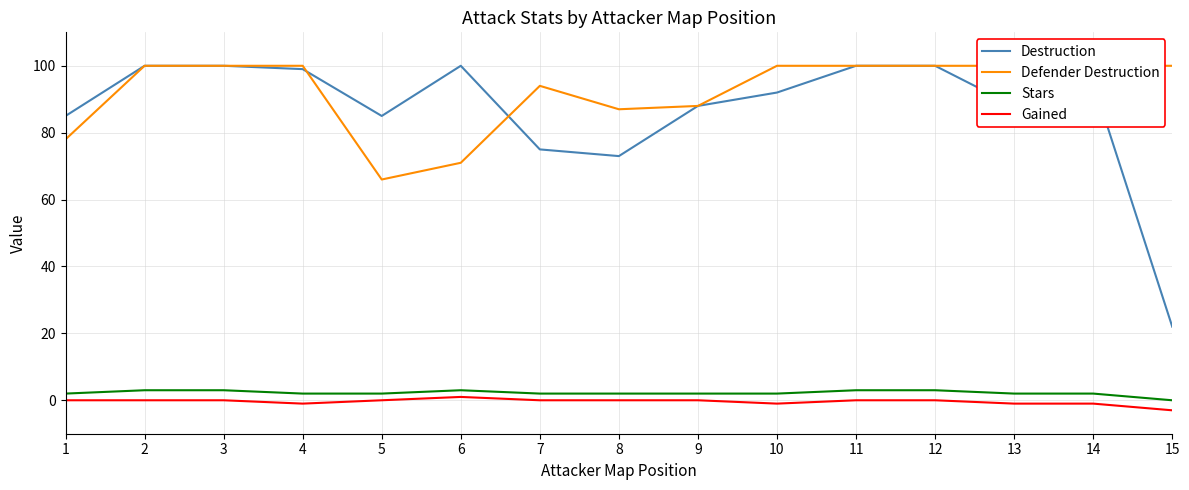

Count the Gained values in the range -1 to 0.

13